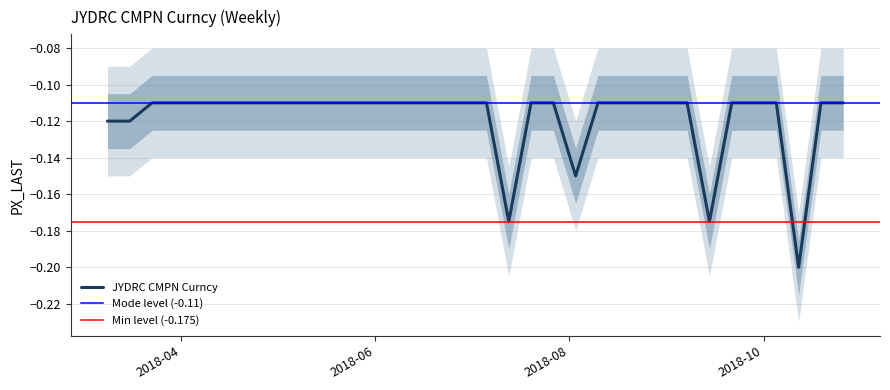

Reading right to left, list all the values displayed in this chart.

33=-0.1	32=-0.1	31=-0.1	30=-0.1	29=-0.1	28=-0.1	27=-0.1	26=-0.1	25=-0.1	24=-0.1	23=-0.1	22=-0.1	21=-0.1	20=-0.1	19=-0.1	18=-0.1	17=-0.1	16=-0.1	15=-0.2	14=-0.1	13=-0.1	12=-0.1	11=-0.1	10=-0.1	9=-0.1	8=-0.1	7=-0.1	6=-0.2	5=-0.1	4=-0.1	3=-0.1	2=-0.2	1=-0.1	0=-0.1